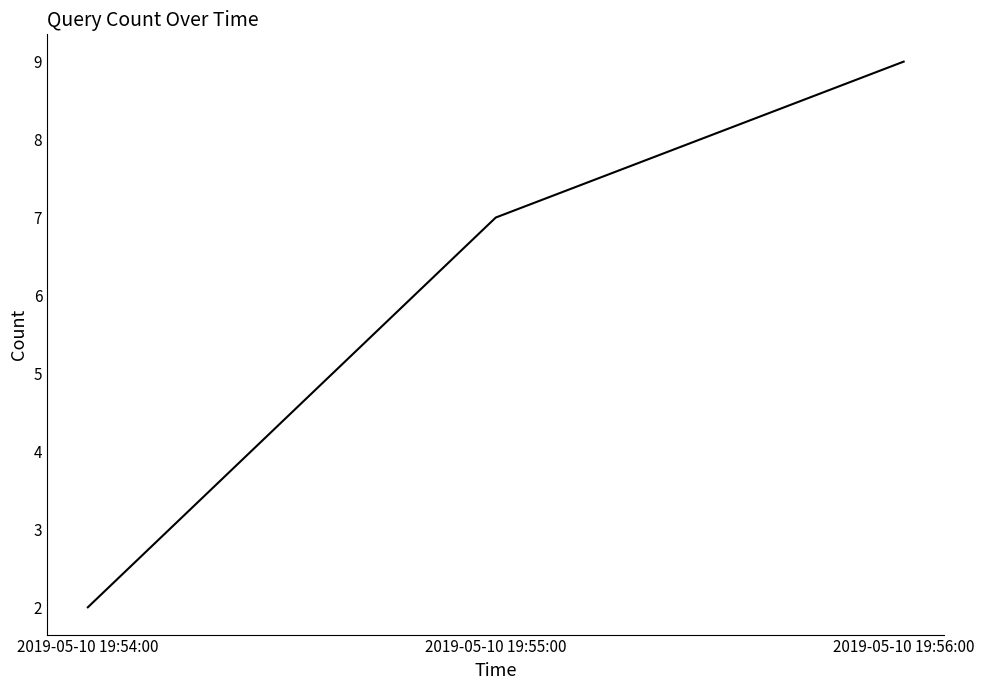

At which label is the value closest to 5?

2019-05-10 19:55:00